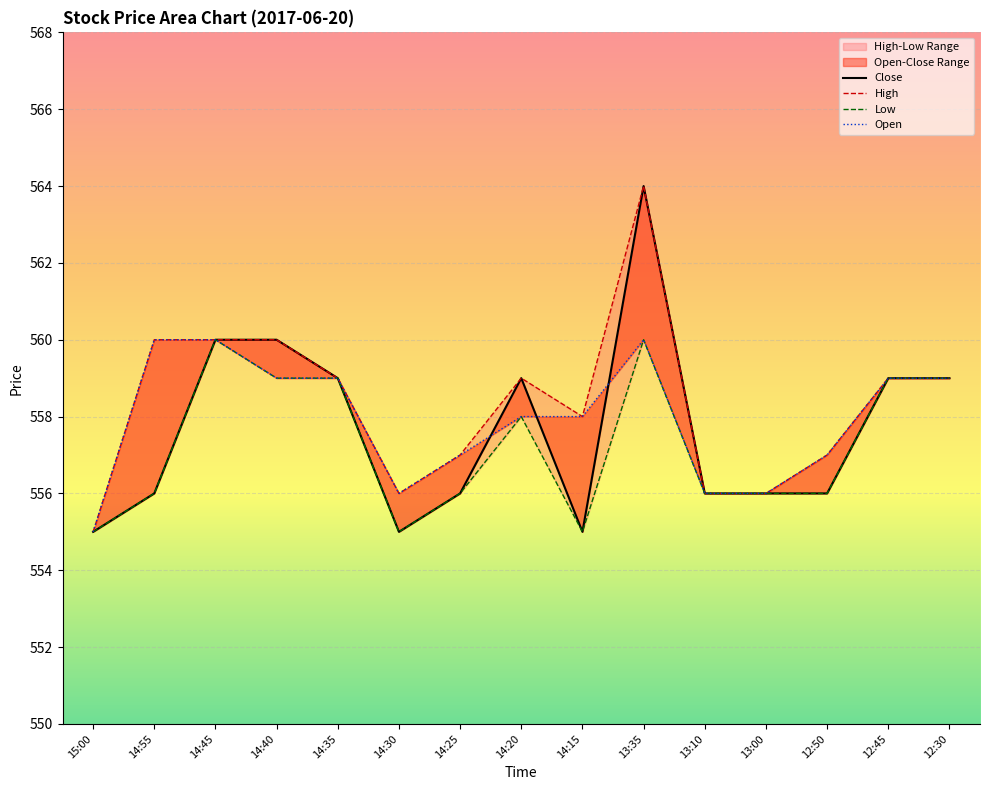

Count the Low values in the range 556 to 559.

10